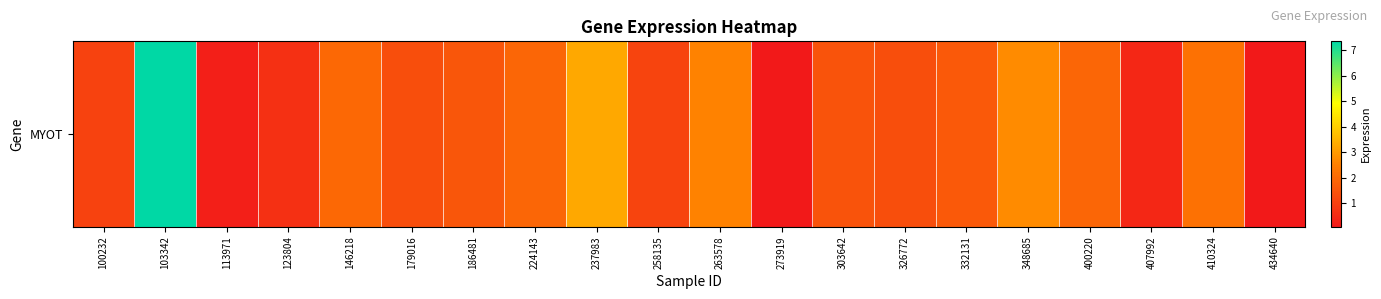

Count the number of categories in the chart.

20